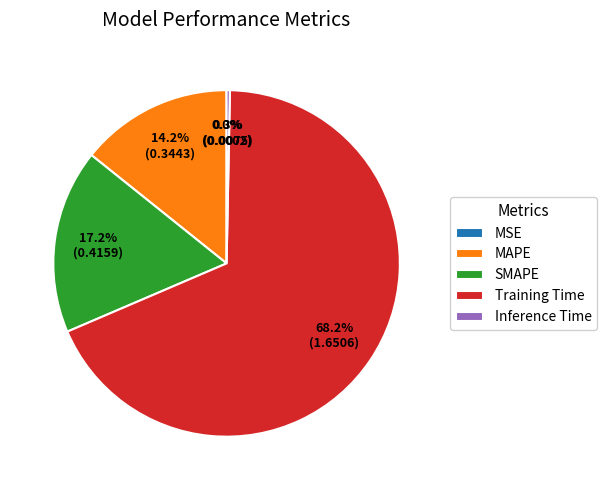

What portion of the pie excludes MAPE?

85.8%